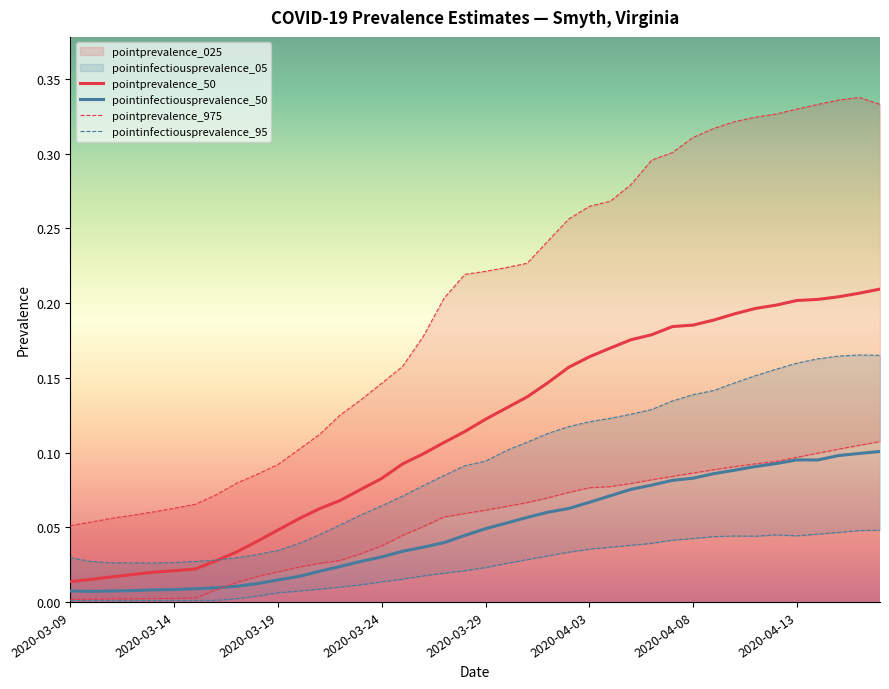

Is it true that pointinfectiousprevalence_95 equals 0.0 at 11?

False